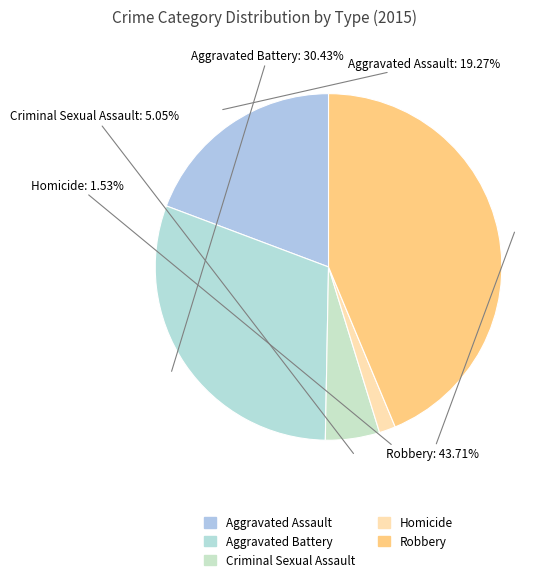

Is there any slice that represents more than half of the pie?

No